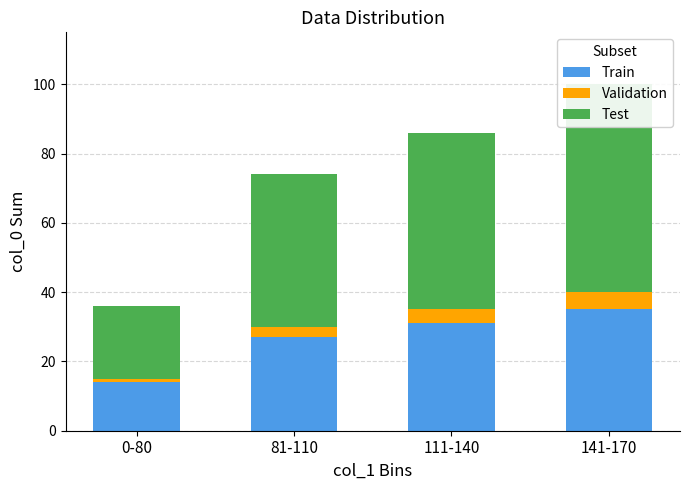

What is the label of the 4th bar from the left?

141-170